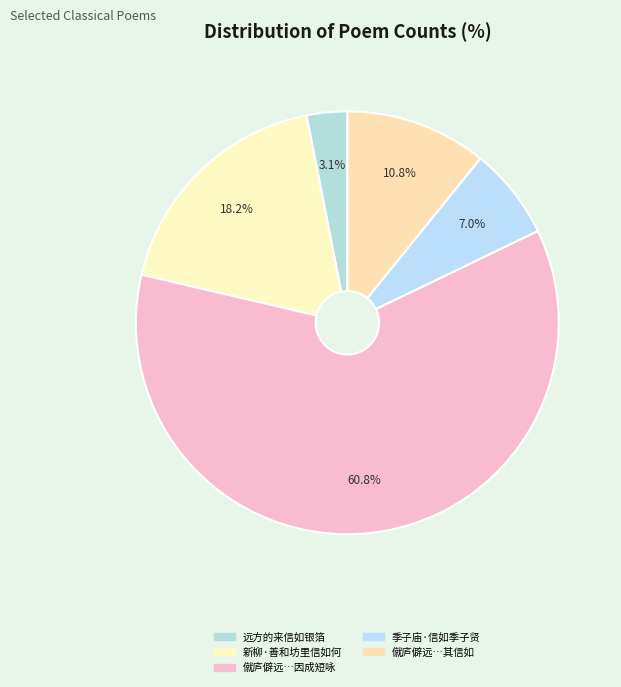

Is there a majority slice in this chart?

Yes